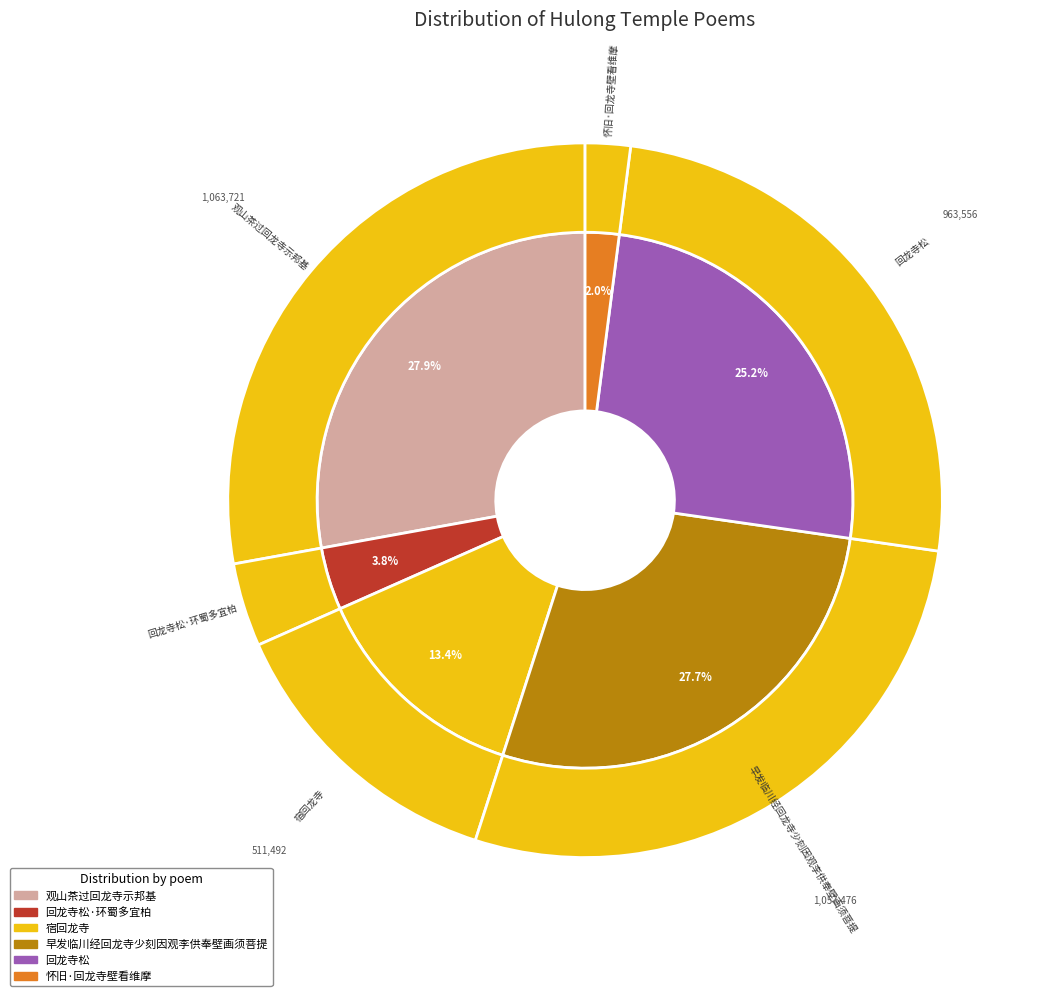

Count the number of slices in the pie.

6